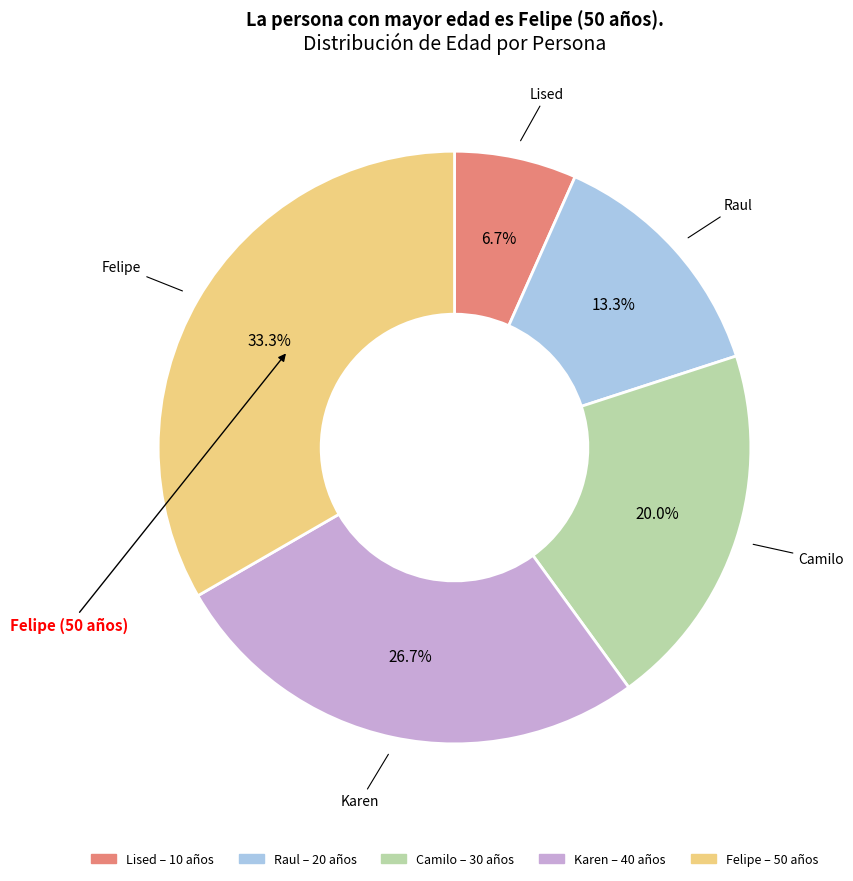

To the nearest percent, what is the average slice percentage?

20%